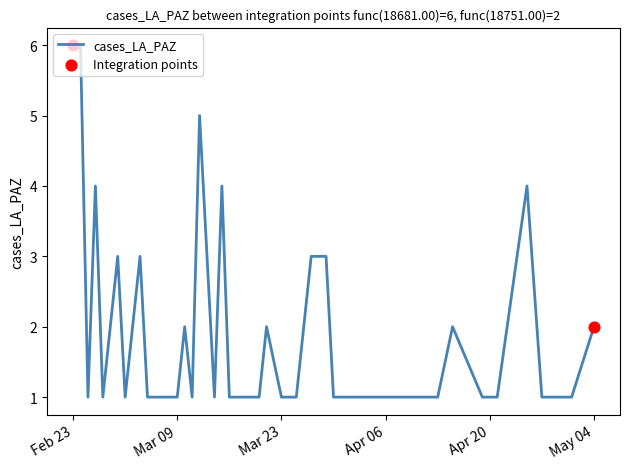

What is the maximum value shown in the chart?

6